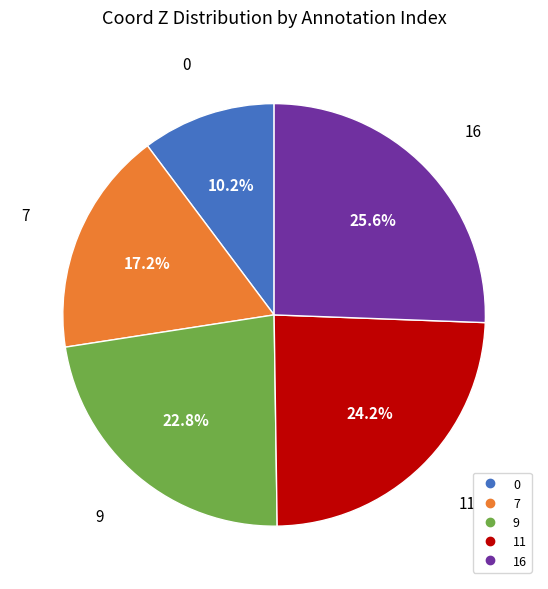

What percentage do 11 and 16 together represent?

49.8%